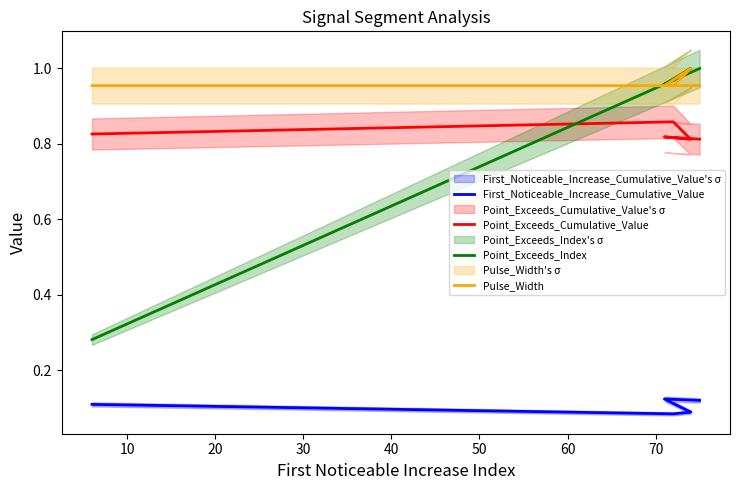

What is the approximate value of First_Noticeable_Increase_Cumulative_Value at 10?

0.1